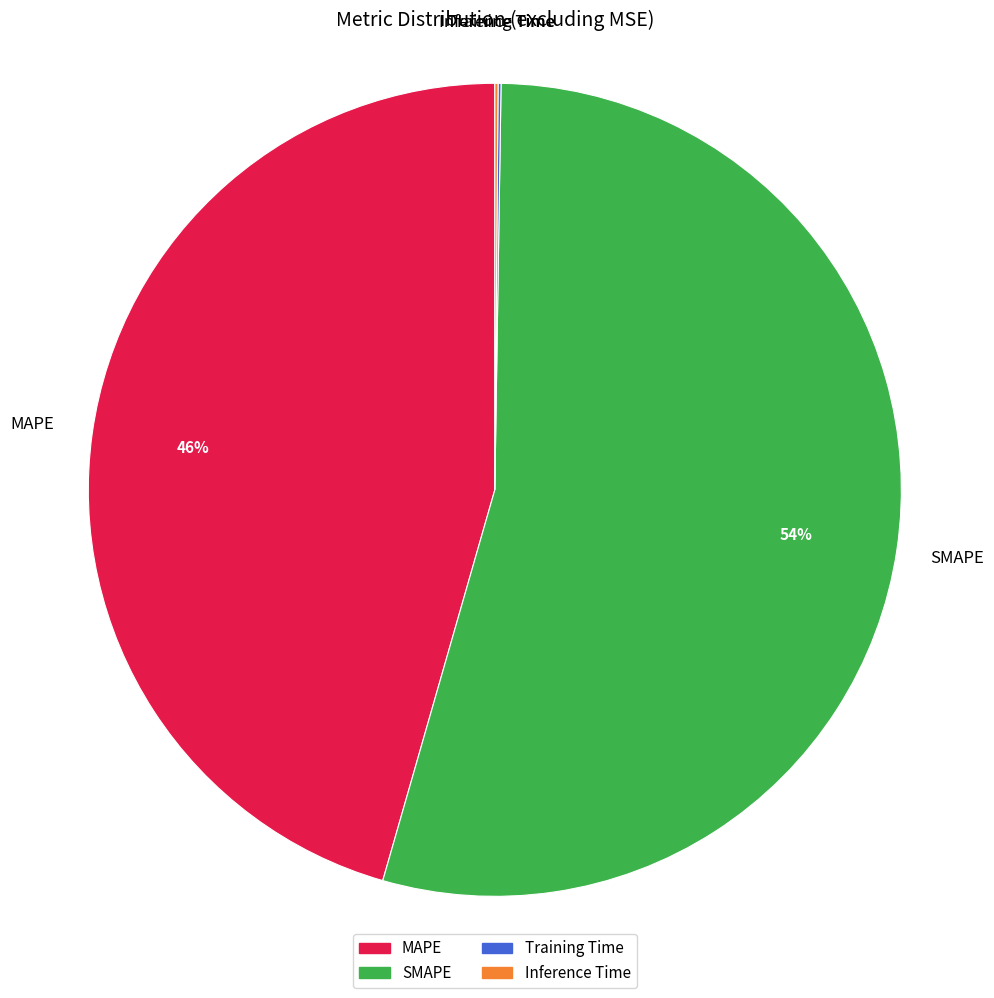

The SMAPE slice represents 43% of the pie. True or false?

False